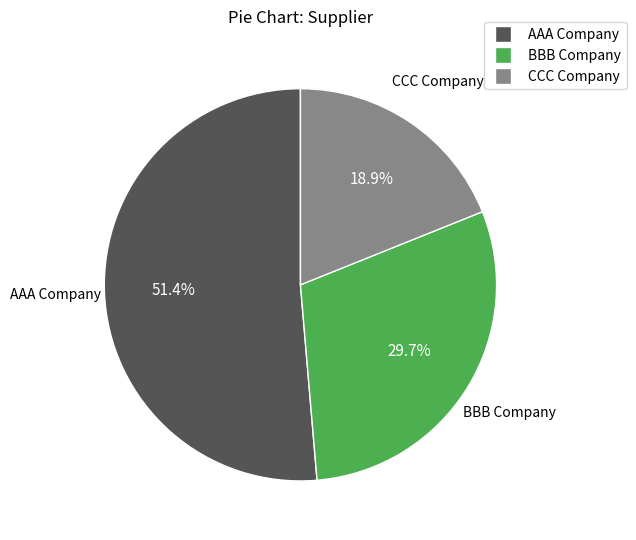

Which category has the smallest portion of the pie?

CCC Company